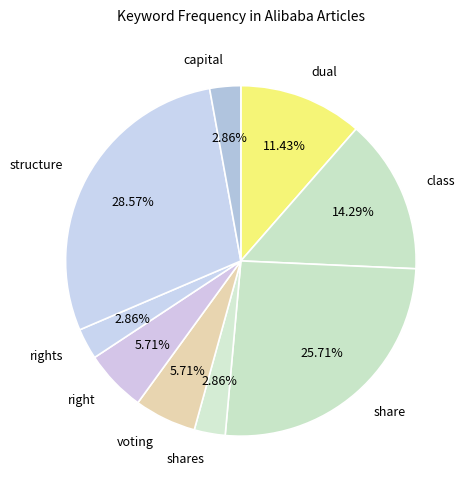

Which has a higher value, share or structure?

structure